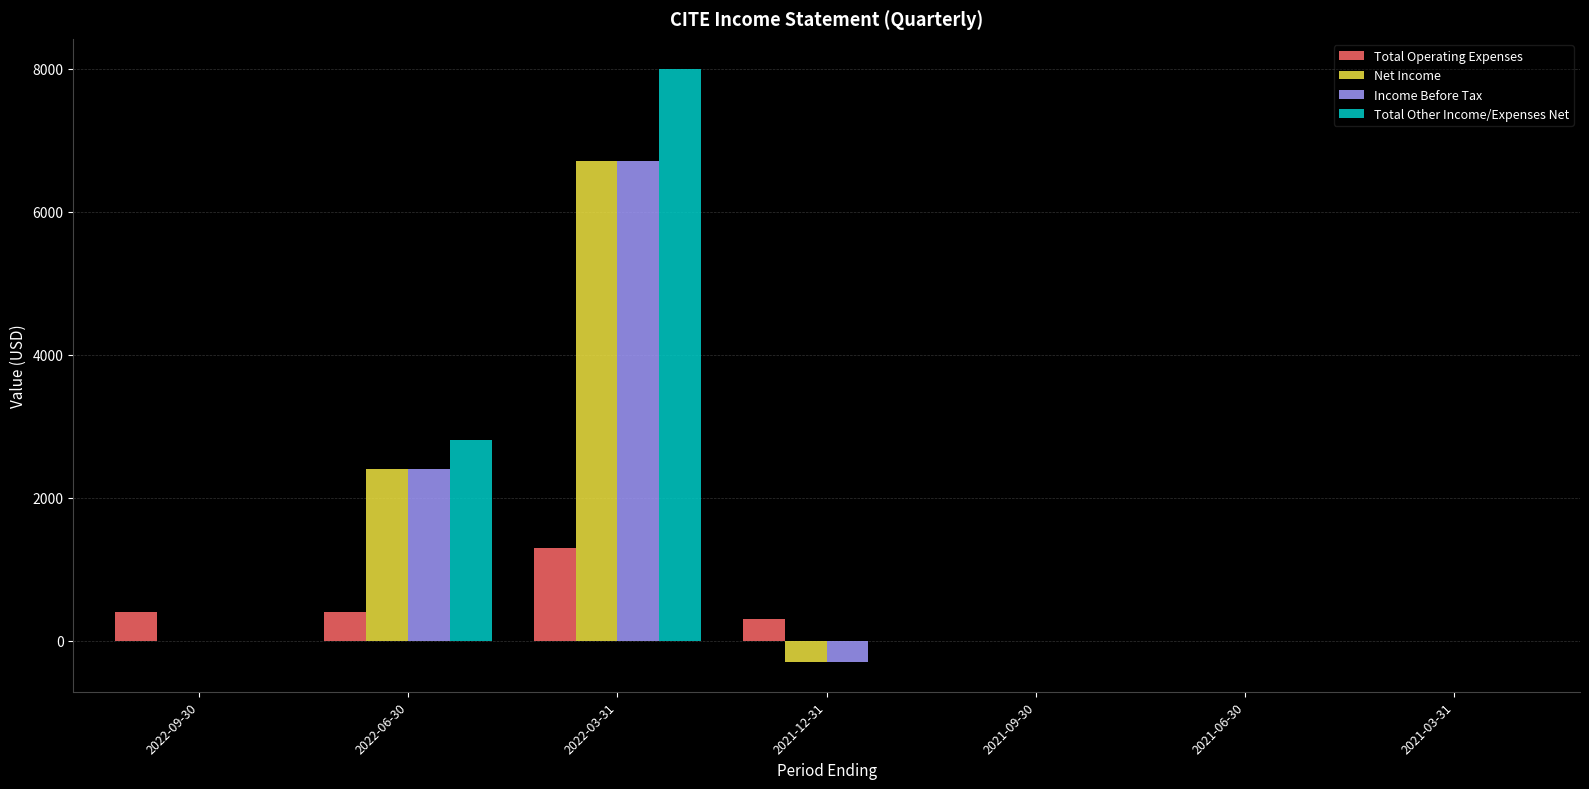

How many groups of bars are there?

7